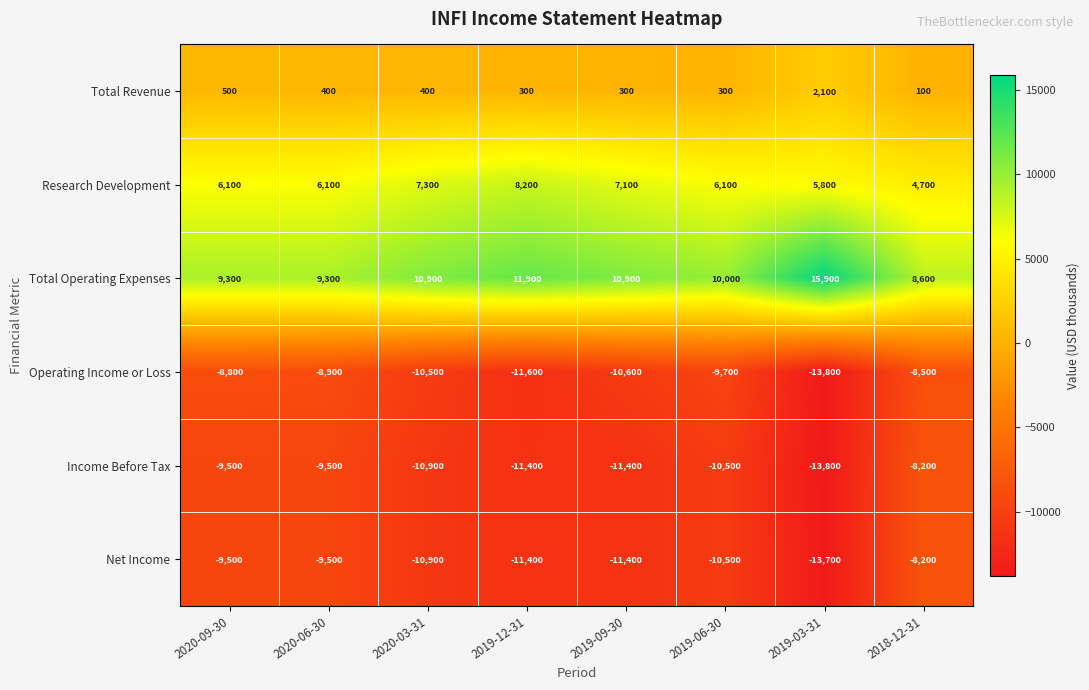

How many data points in Income Before Tax are above -10500?

3